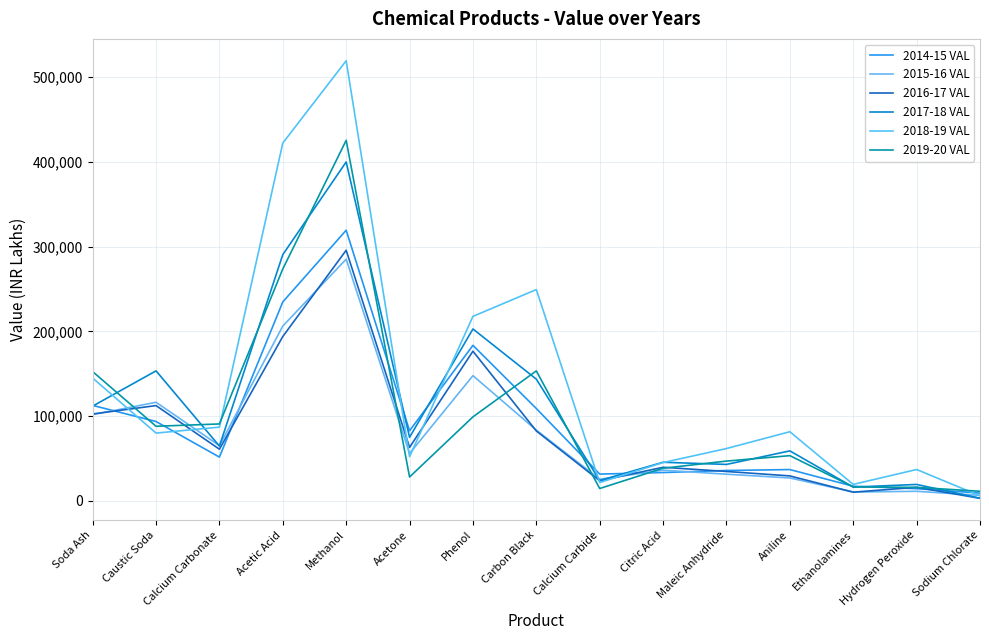

How many times do 2019-20 VAL and 2016-17 VAL cross each other?

8